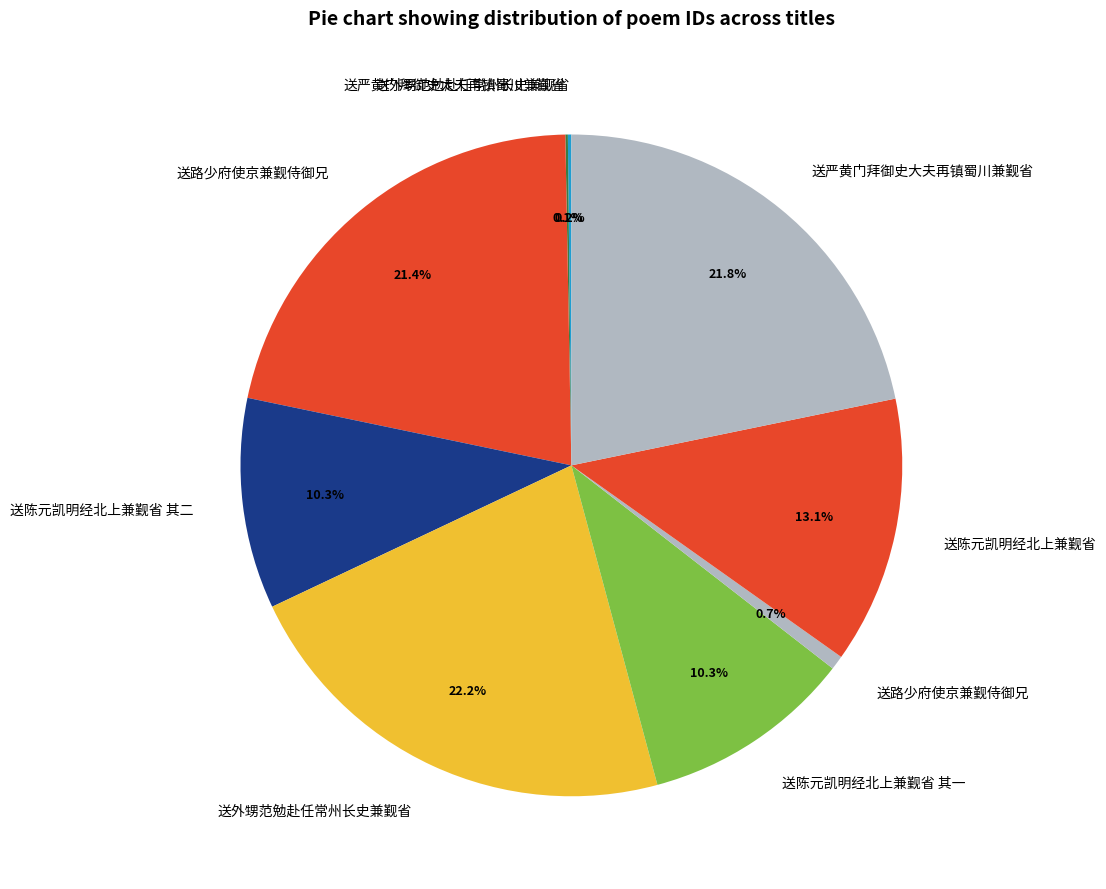

How many slices are in this pie chart?

9